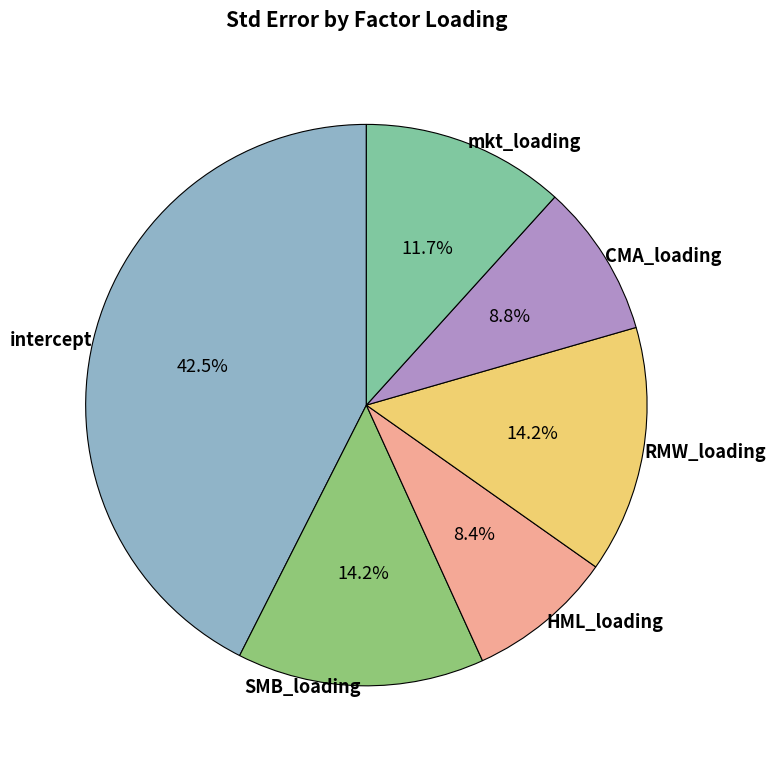

To the nearest percent, what is the difference between the largest and smallest slice percentages?

34%